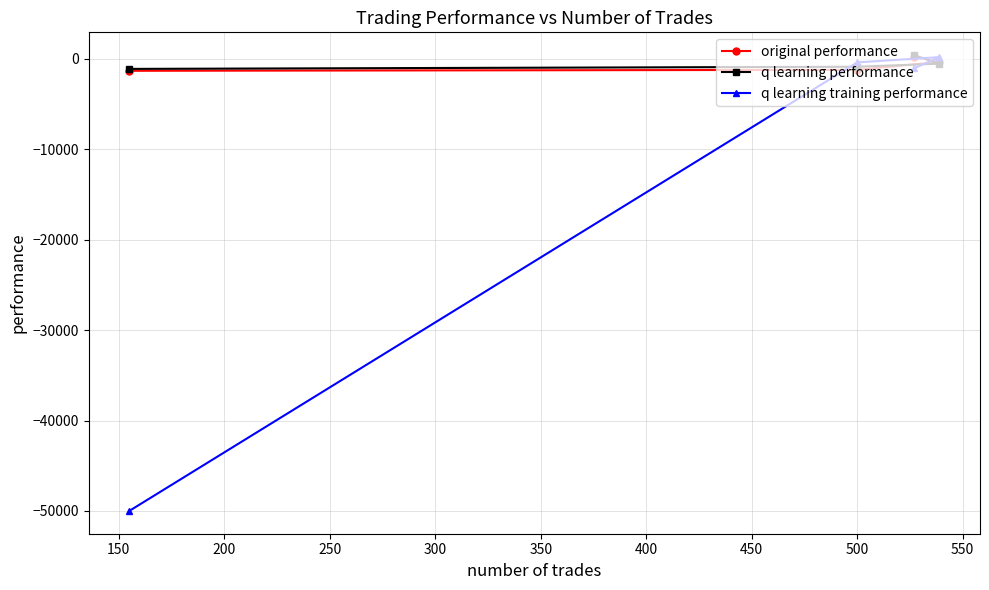

How many values in the q learning performance series are below -528?

3